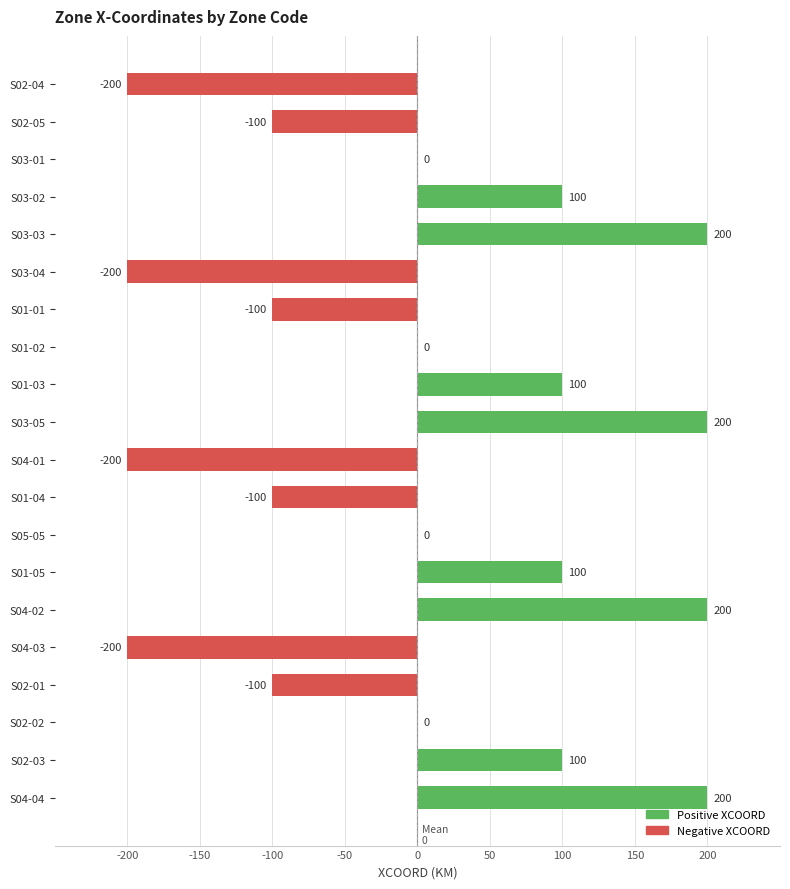

Are the bars horizontal?

Yes